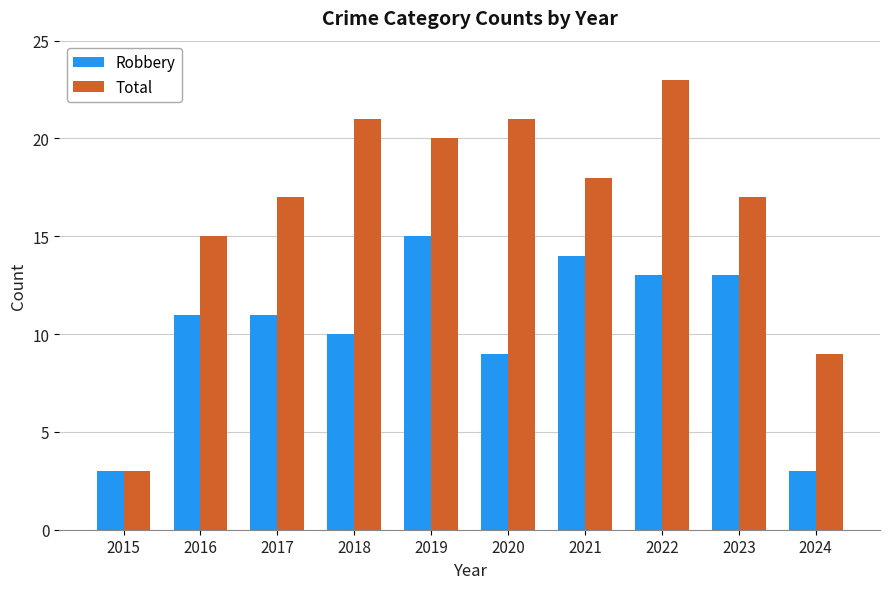

What is the difference between the highest and lowest values at 2018?

11